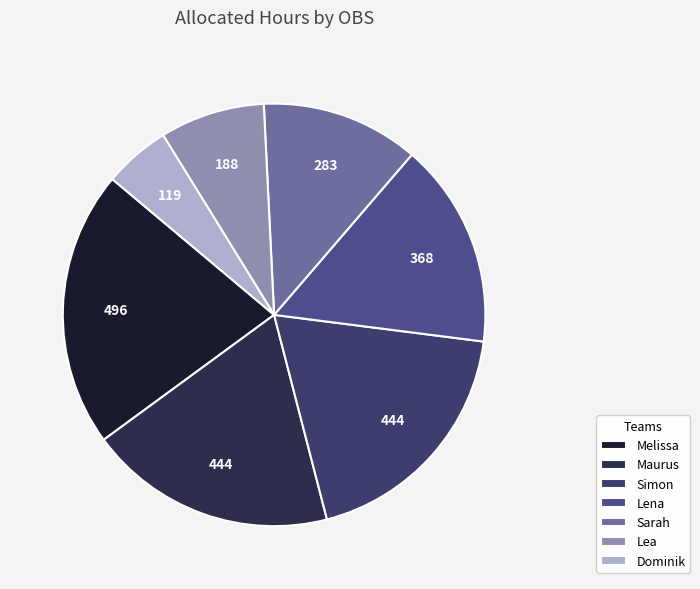

What is the ratio of the value at Sarah to the value at Maurus?

0.6